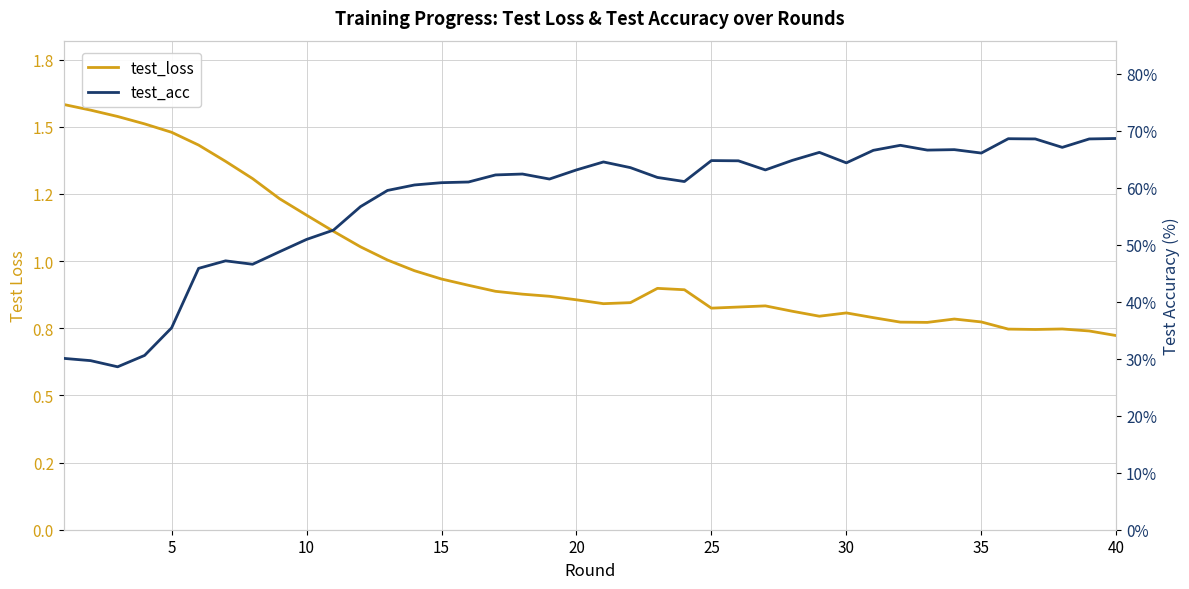

What is the difference between the maximum and minimum values in the test_loss series?

0.9